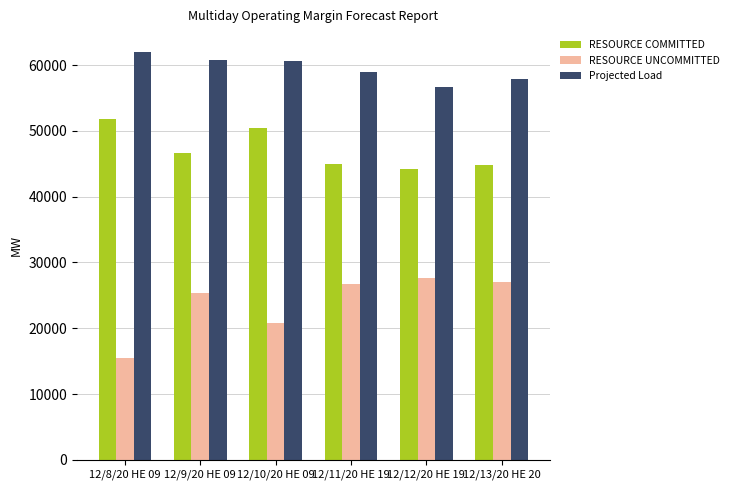

Is it true that RESOURCE UNCOMMITTED equals 22589.0 at 12/8/20 HE 09?

False